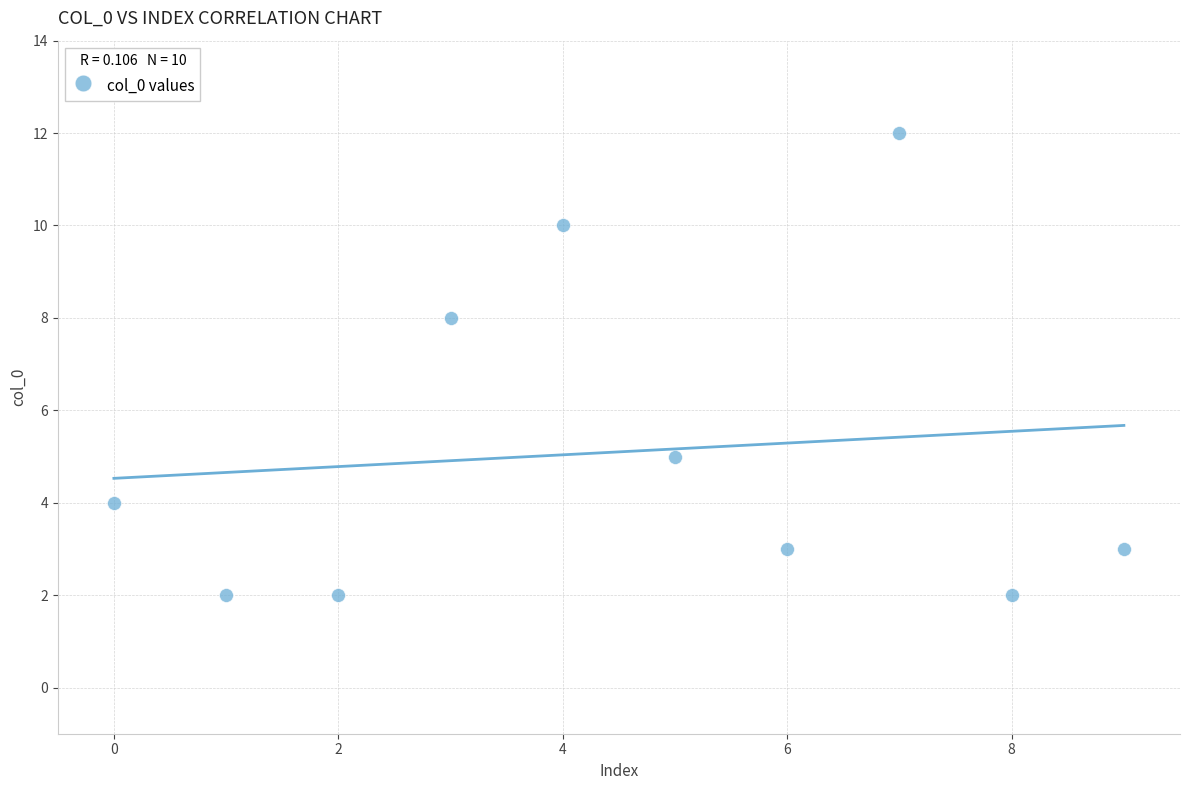

What Y value in the scatter plot is closest to 7?

8